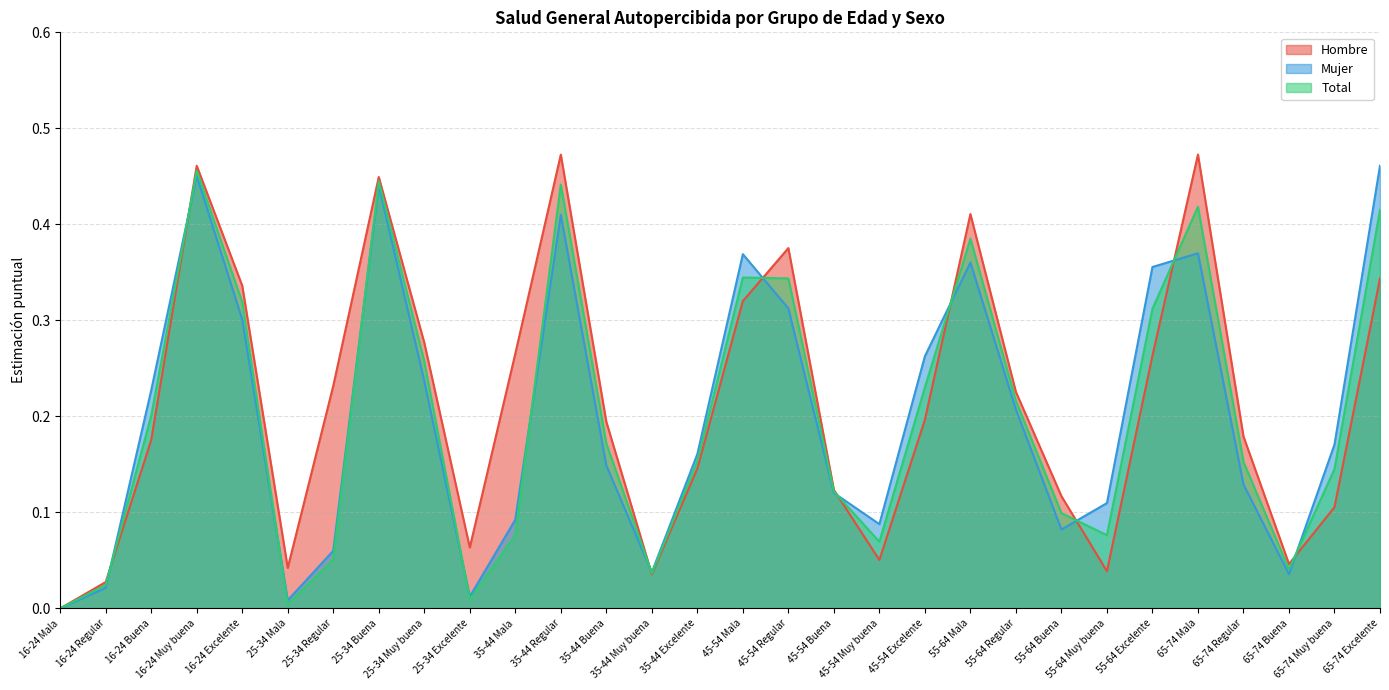

Reading left to right, list all the values displayed in this chart.

Hombre: 0.0	0.0	0.2	0.5	0.3	0.0	0.2	0.4	0.3	0.1	0.3	0.5	0.2	0.0	0.1	0.3	0.4	0.1	0.1	0.2	0.4	0.2	0.1	0.0	0.3	0.5	0.2	0.0	0.1	0.3
Mujer: 0.0	0.0	0.2	0.5	0.3	0.0	0.1	0.4	0.2	0.0	0.1	0.4	0.1	0.0	0.2	0.4	0.3	0.1	0.1	0.3	0.4	0.2	0.1	0.1	0.4	0.4	0.1	0.0	0.2	0.5
Total: 0.0	0.0	0.2	0.5	0.3	0.0	0.1	0.4	0.3	0.0	0.1	0.4	0.2	0.0	0.2	0.3	0.3	0.1	0.1	0.2	0.4	0.2	0.1	0.1	0.3	0.4	0.2	0.0	0.1	0.4